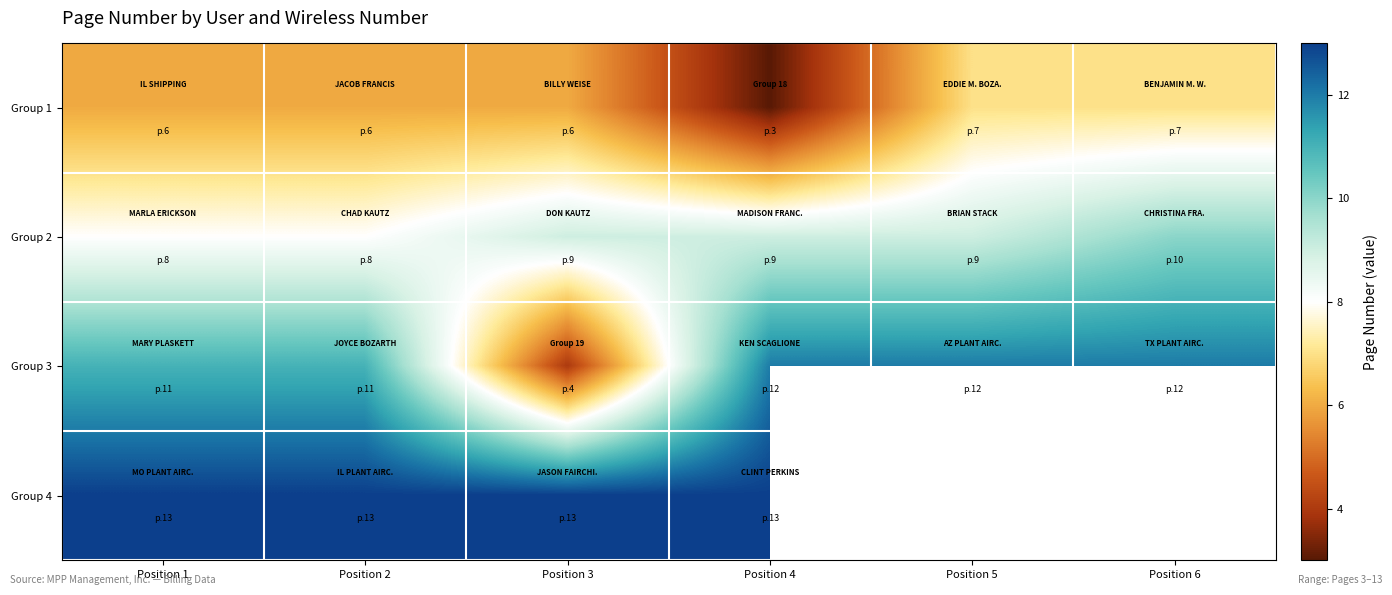

Between Position 4 and Position 3, which is larger?

Position 3